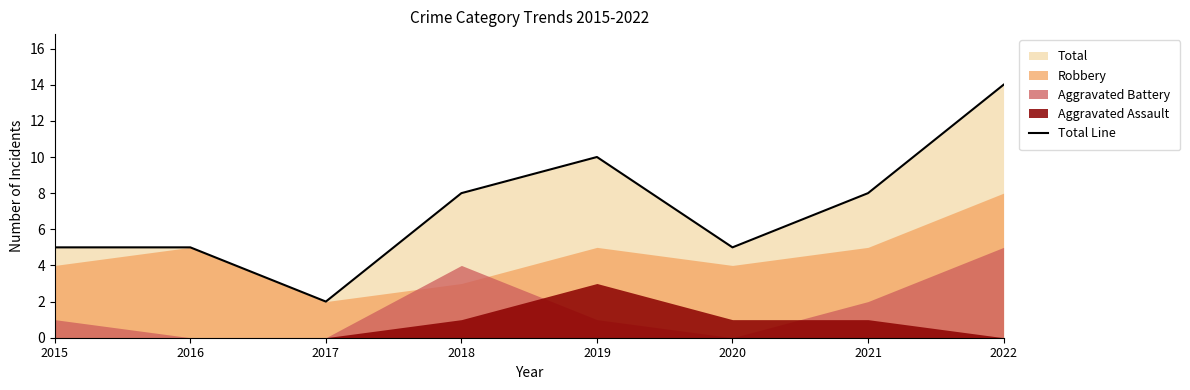

What is the average value?

7